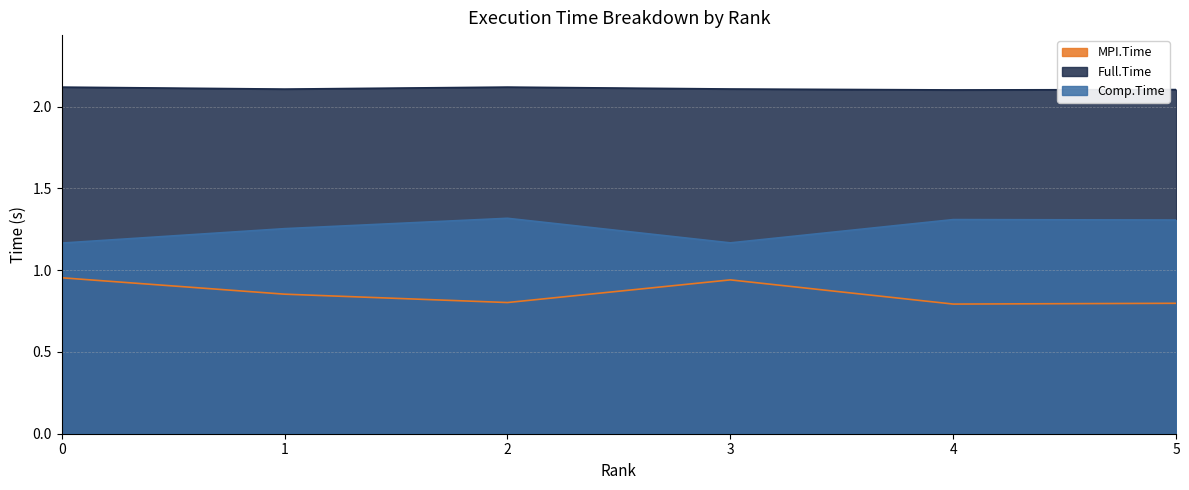

Which label corresponds to the largest value in the chart?

2